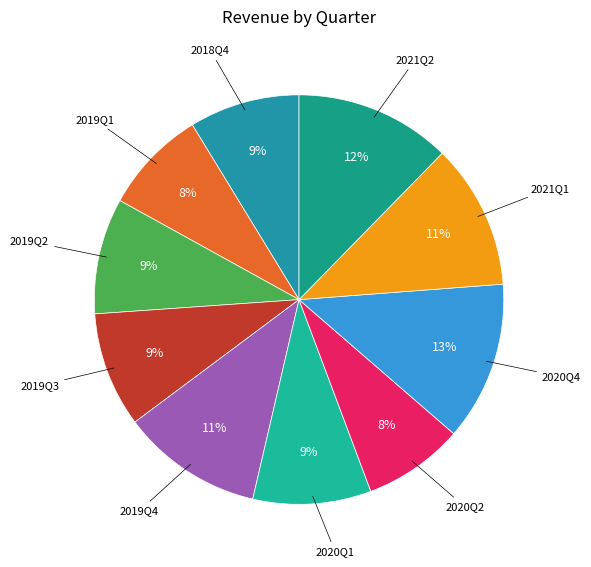

Rank the categories by value from highest to lowest.

2020Q4, 2021Q2, 2021Q1, 2019Q4, 2020Q1, 2019Q2, 2019Q3, 2018Q4, 2019Q1, 2020Q2